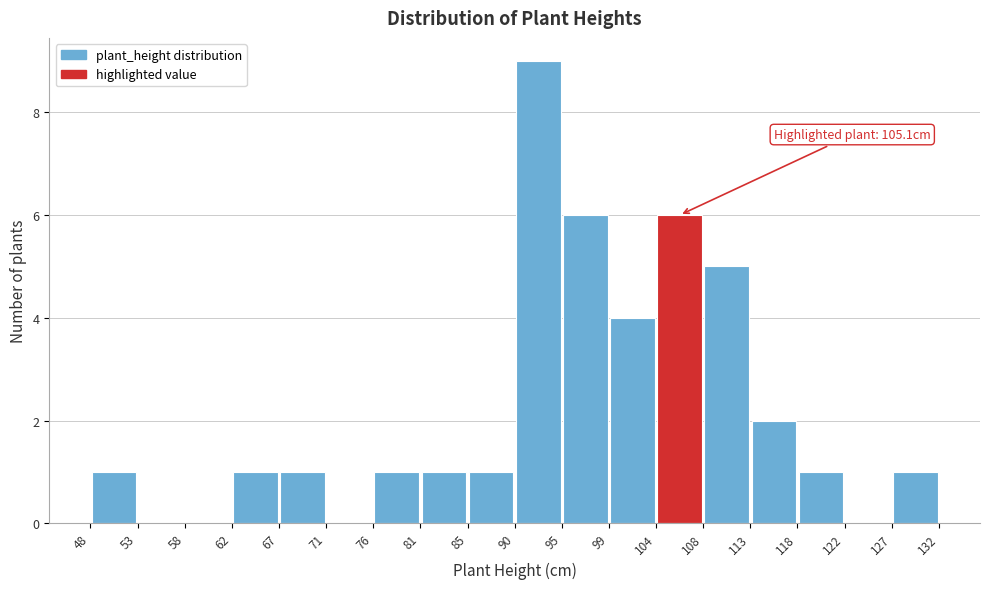

Over which range of the x-axis is the bar tallest?

90 to 95